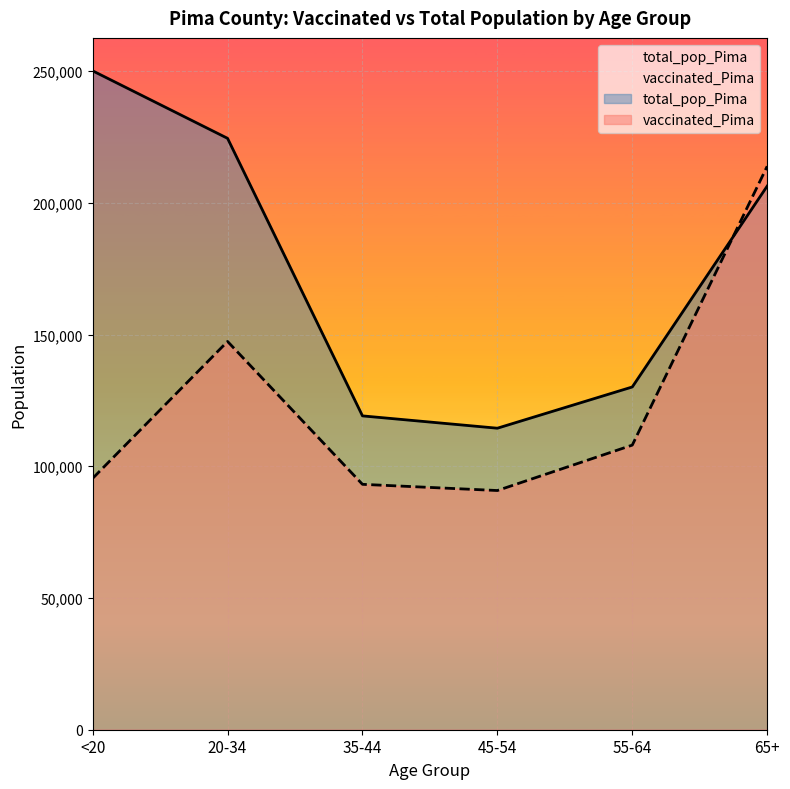

At which category does vaccinated_Pima reach its first local peak?

20-34